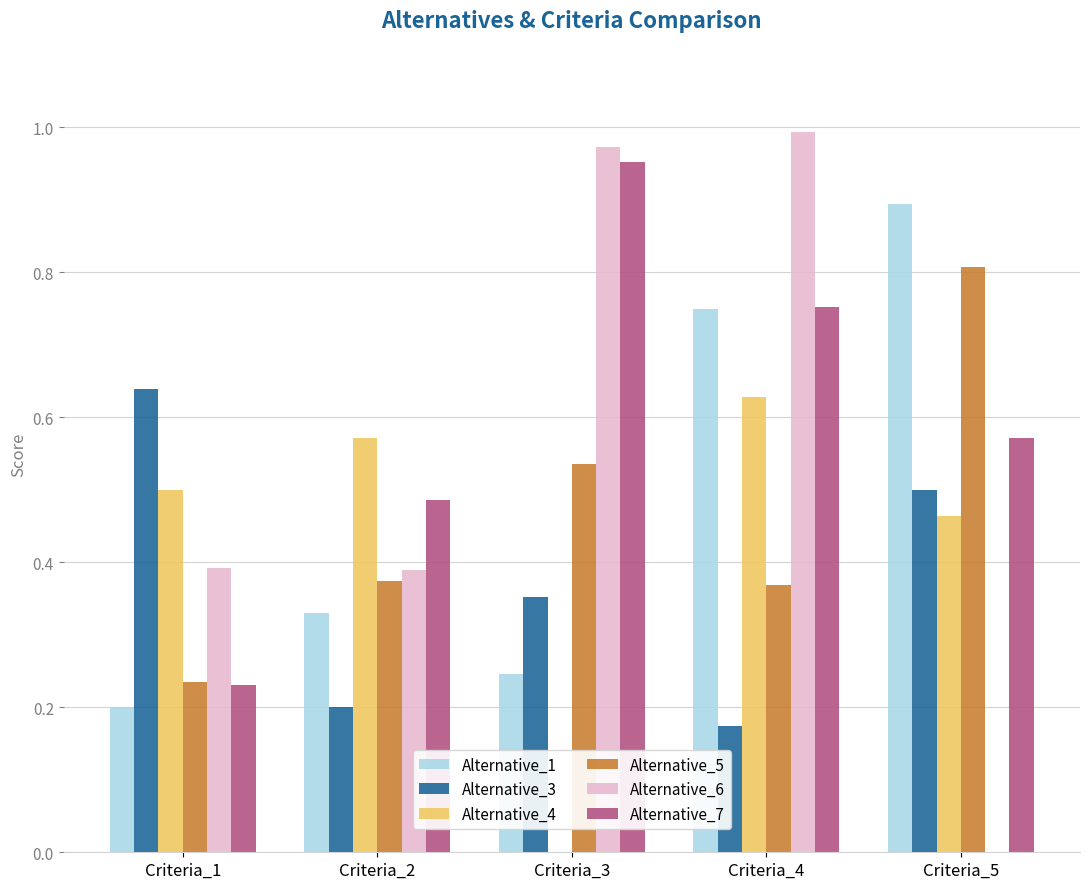

The value of Alternative_4 at Criteria_2 is 0.8. True or false?

False